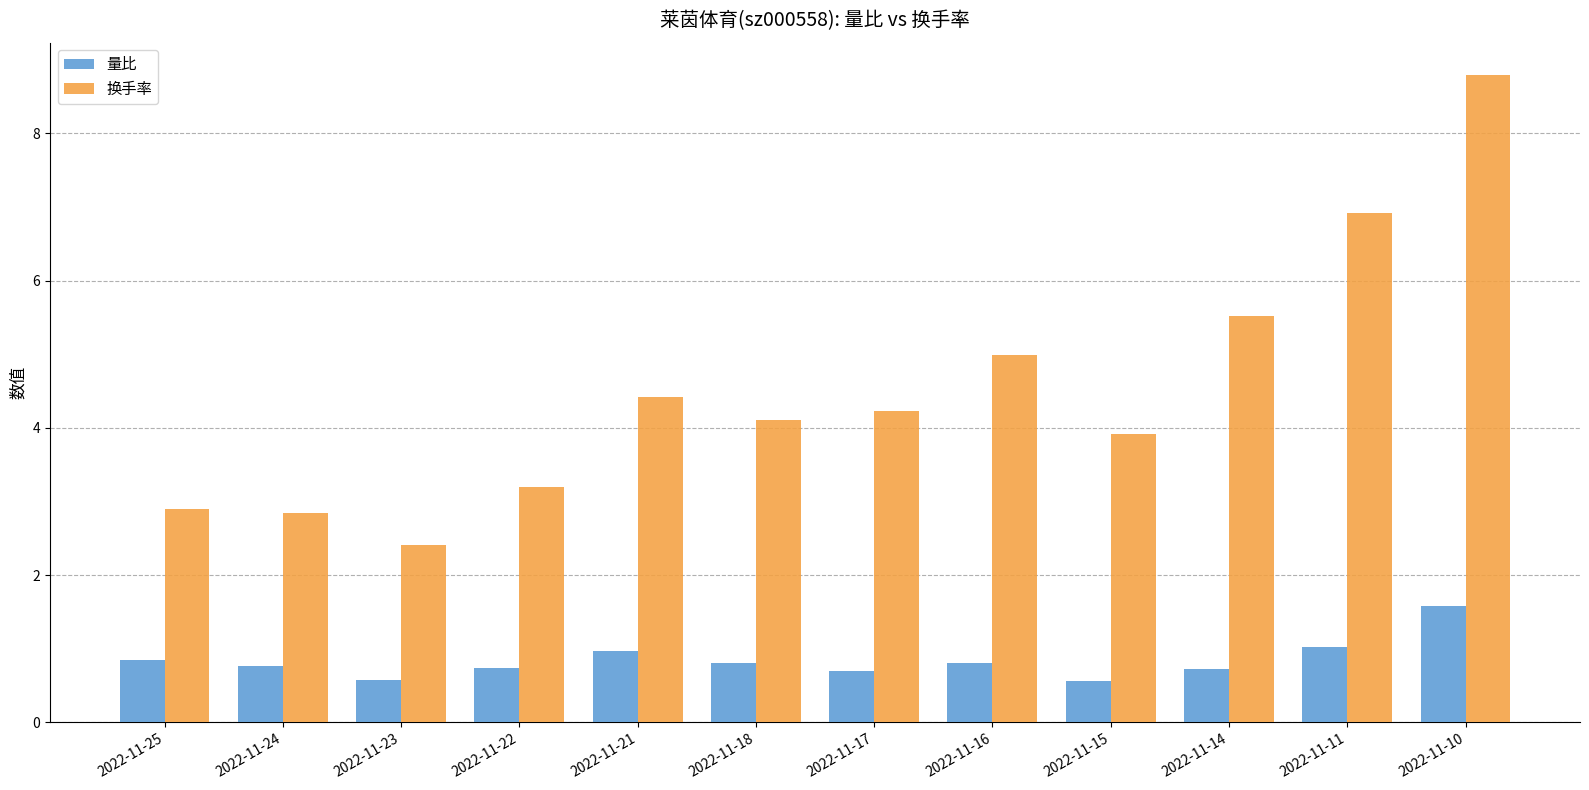

Are the bars horizontal?

No